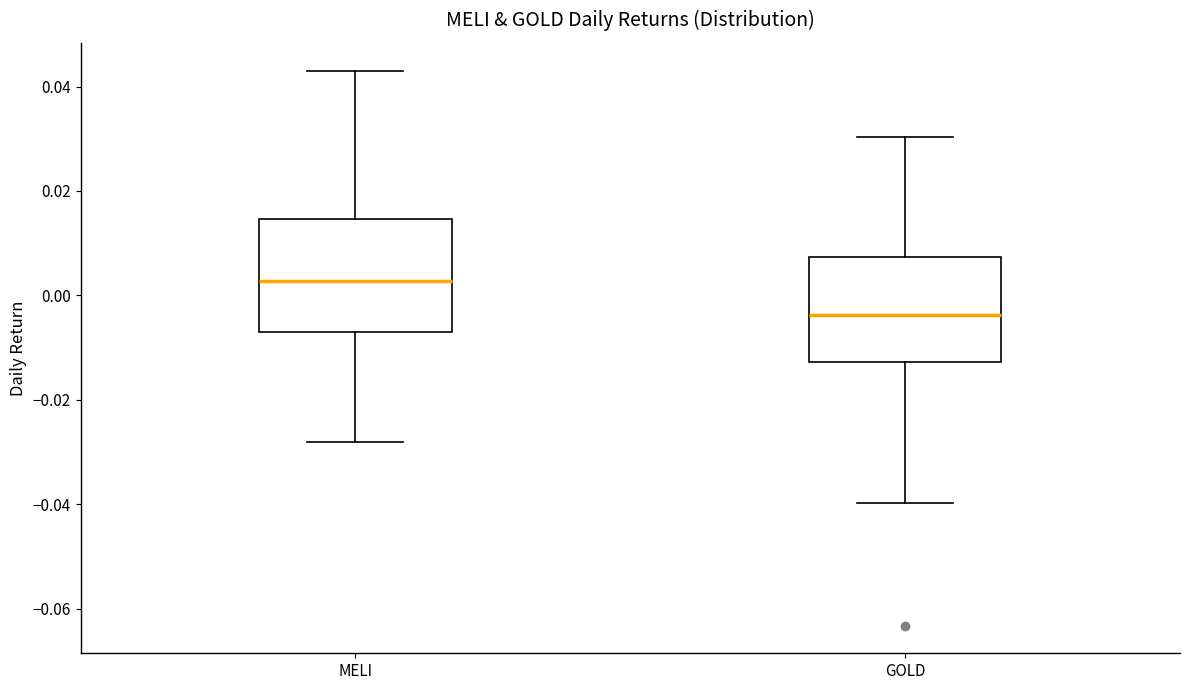

Reading left to right, transcribe this box plot: for each box, give where its median line is, the range the box spans, and where its two whiskers end, as read against the y-axis. The values are not printed on the chart, so give them approximately, as read against the axis.

MELI: median 0.002, box -0.006 to 0.014, whiskers -0.028 to 0.044
GOLD: median -0.004, box -0.012 to 0.008, whiskers -0.040 to 0.030